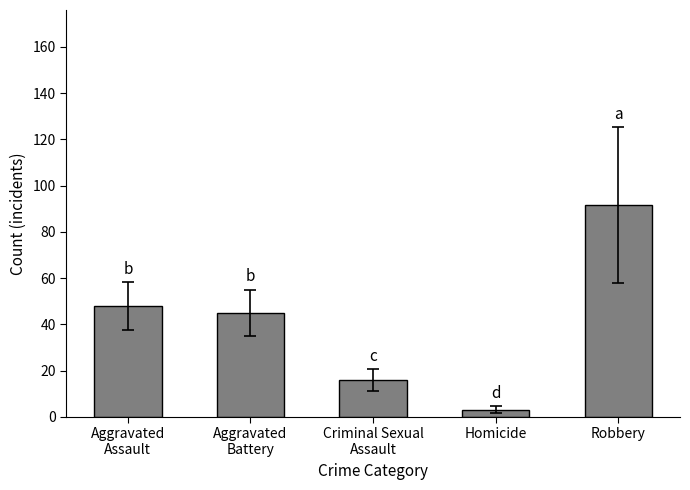

Reading left to right, list all the values displayed in this chart.

48.1	44.9	15.8	3.1	91.7